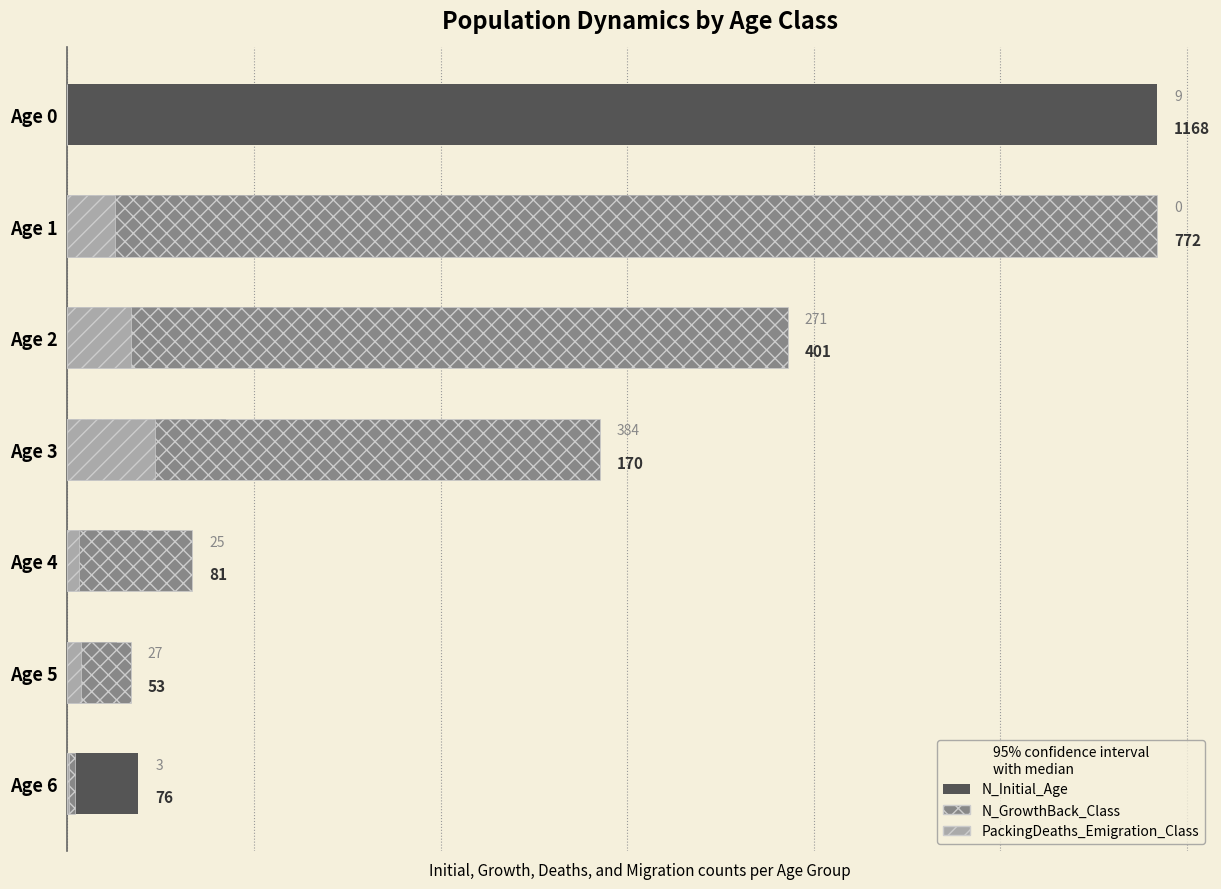

Is it true that PackingDeaths_Emigration_Class equals 9 at Age 5?

False